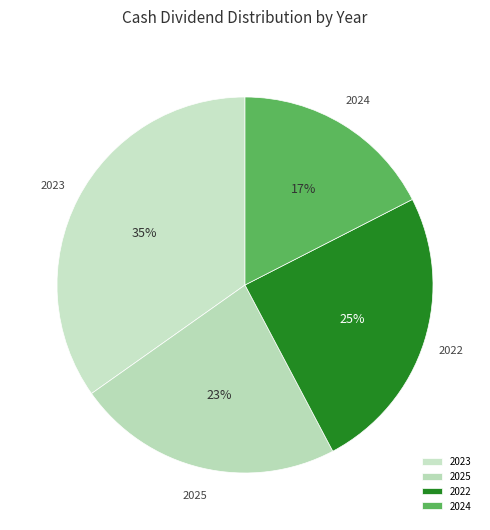

The 2022 slice represents 25% of the pie. True or false?

True